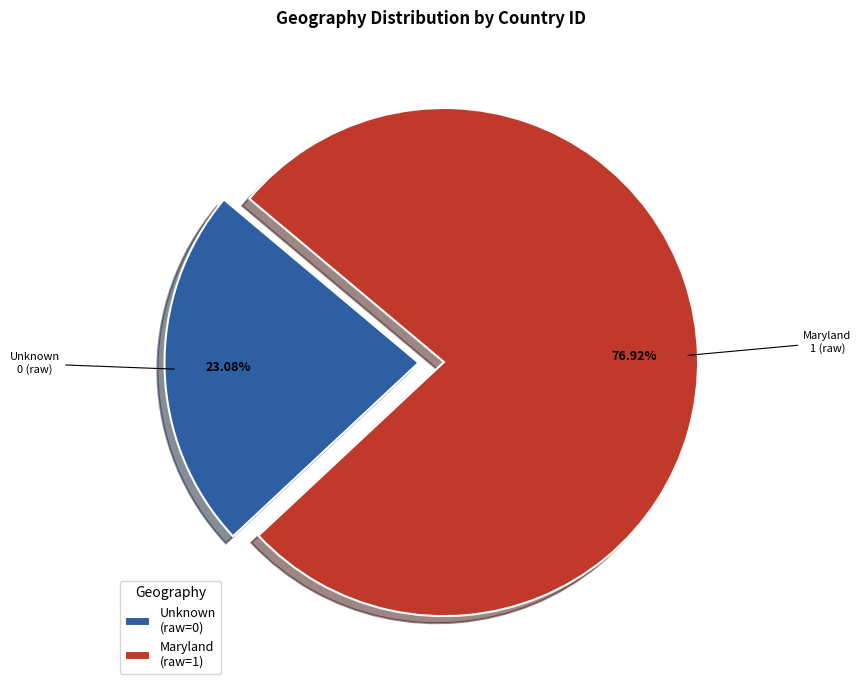

To the nearest percent, what is the difference between the largest and smallest slice percentages?

54%